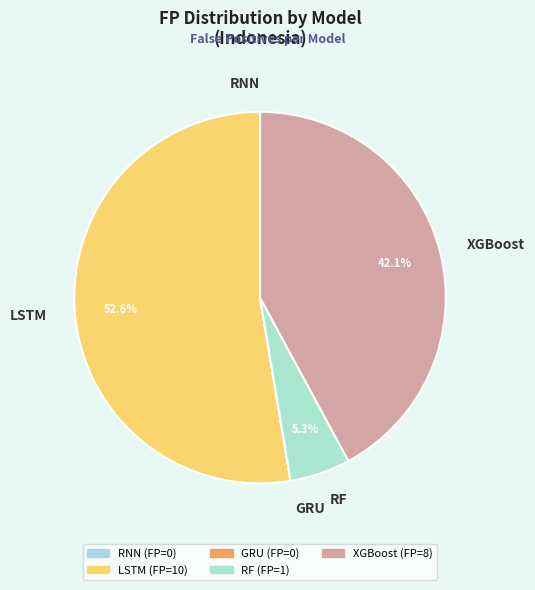

Which category accounts for the majority?

LSTM